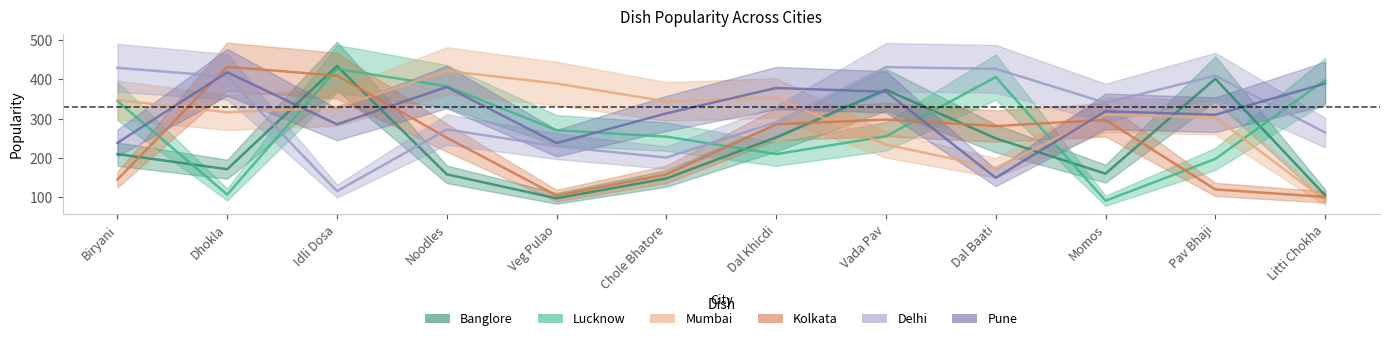

Is this an area chart (filled region under the line)?

No